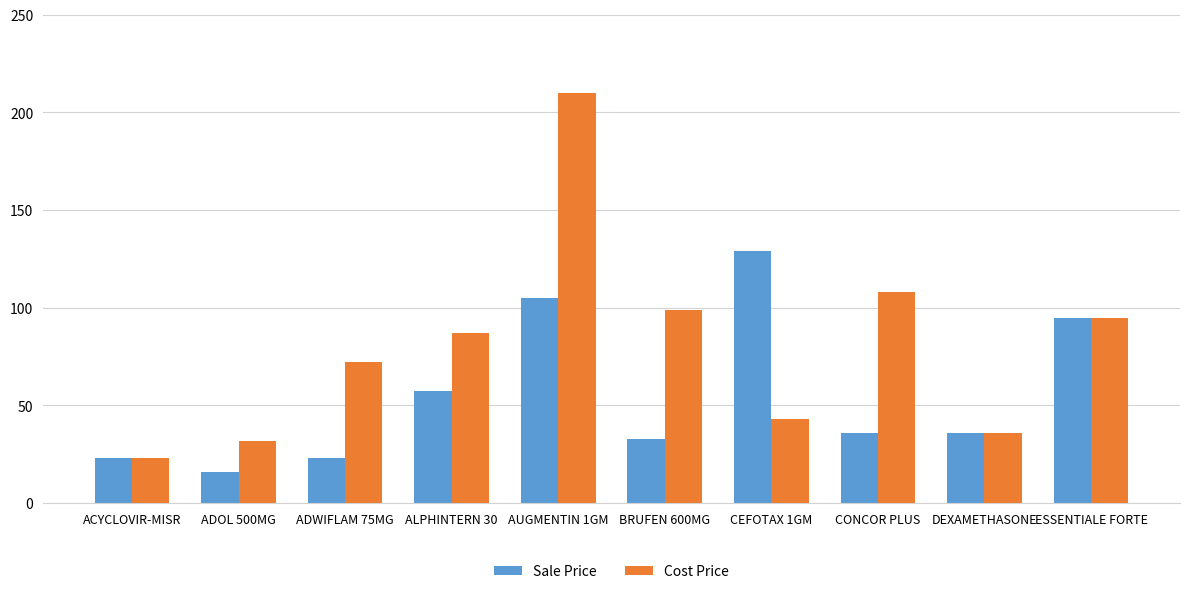

How many bars are there in total?

20